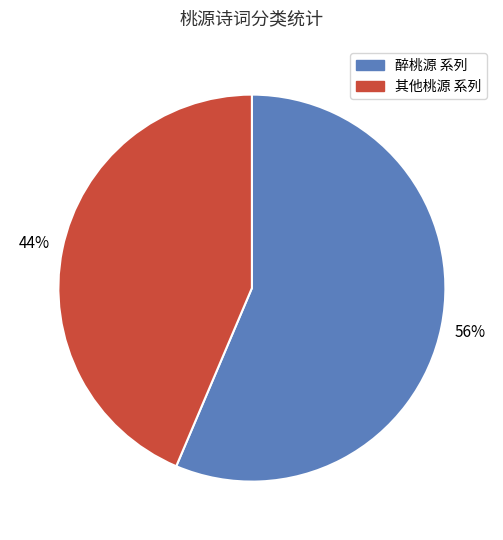

What percentage is the 醉桃源 系列 slice, to the nearest percent?

56%